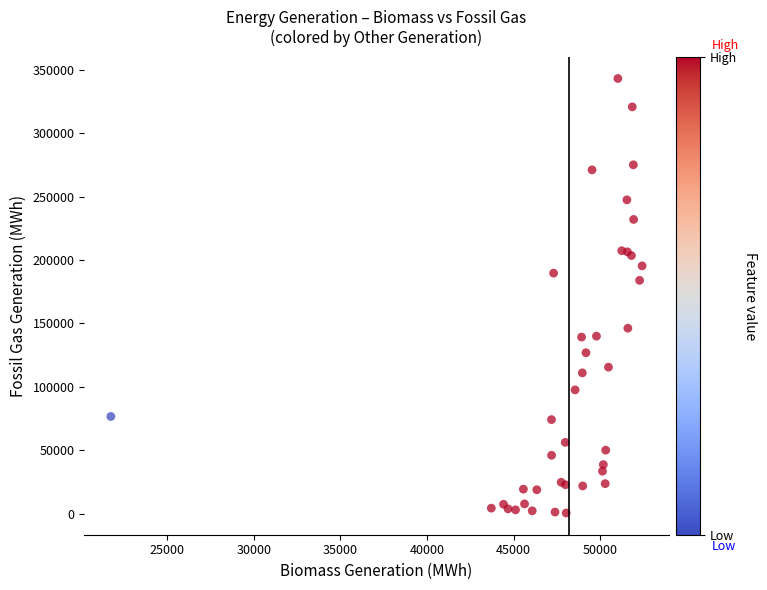

What Y value in the scatter plot is closest to 171888?

184025.5